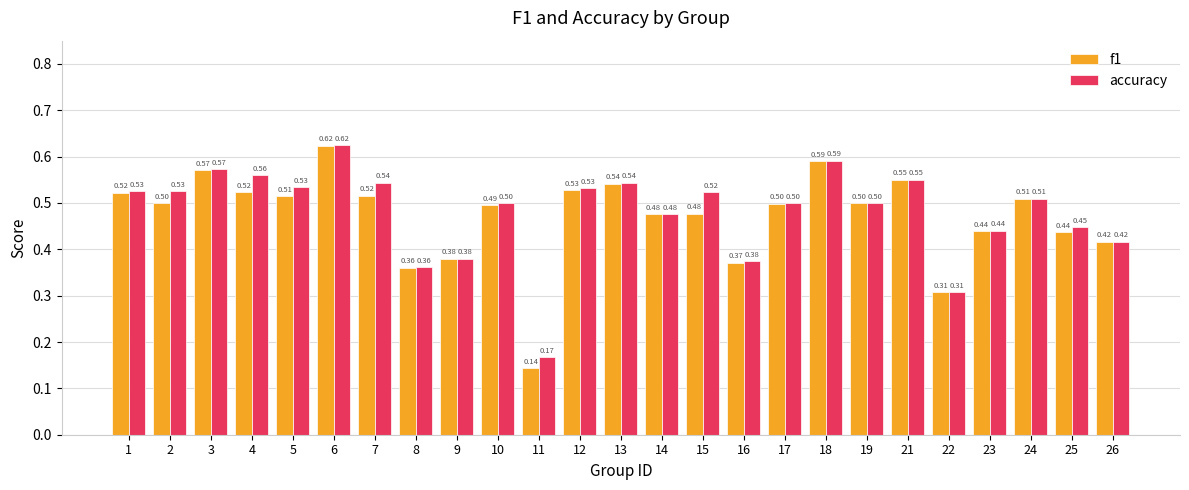

List the series in order of their overall mean, highest first.

accuracy, f1